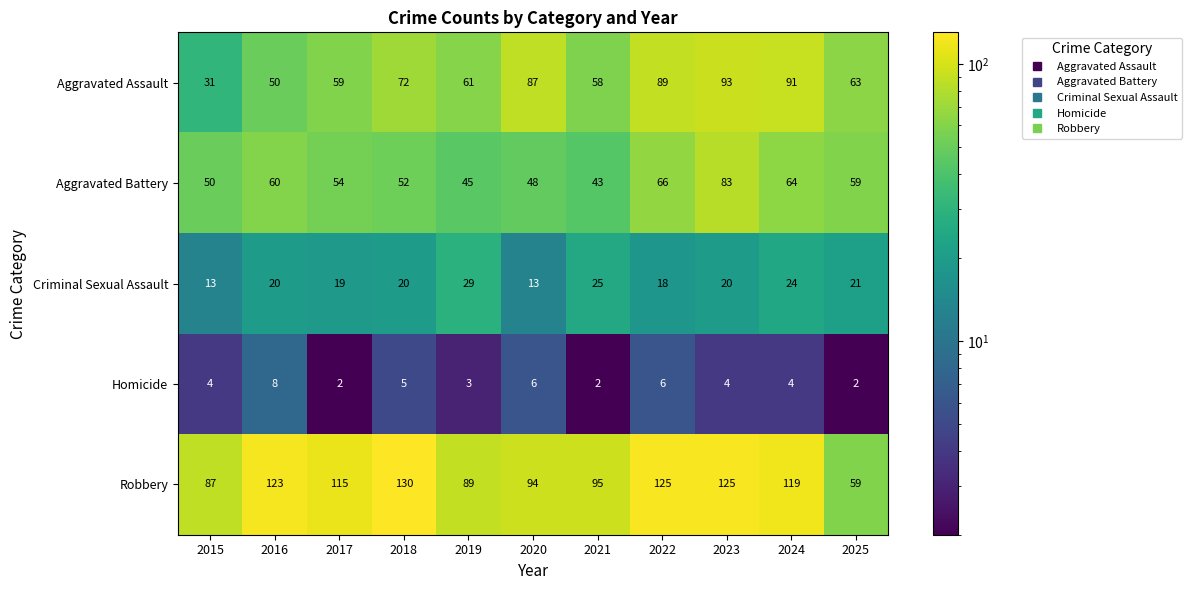

At which category is the sum across all series the highest?

2023